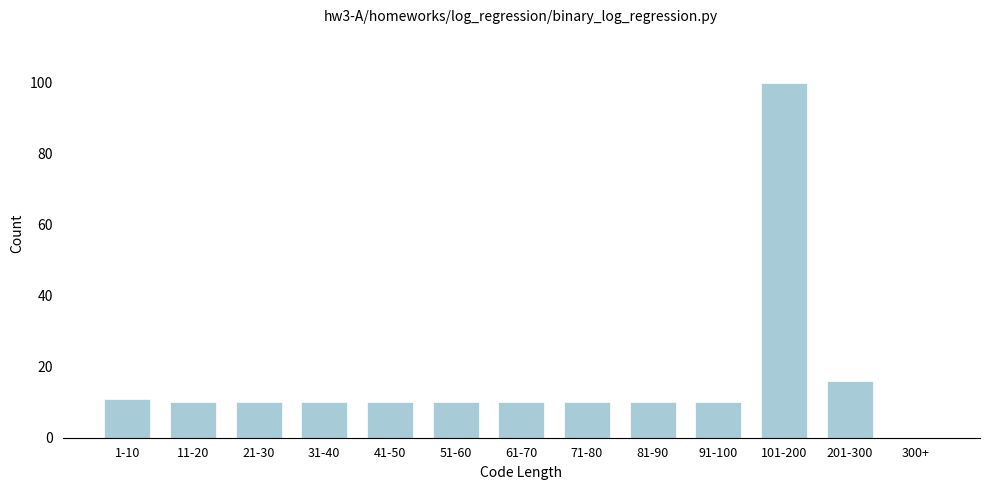

At which category does the chart reach its peak across all series?

101-200